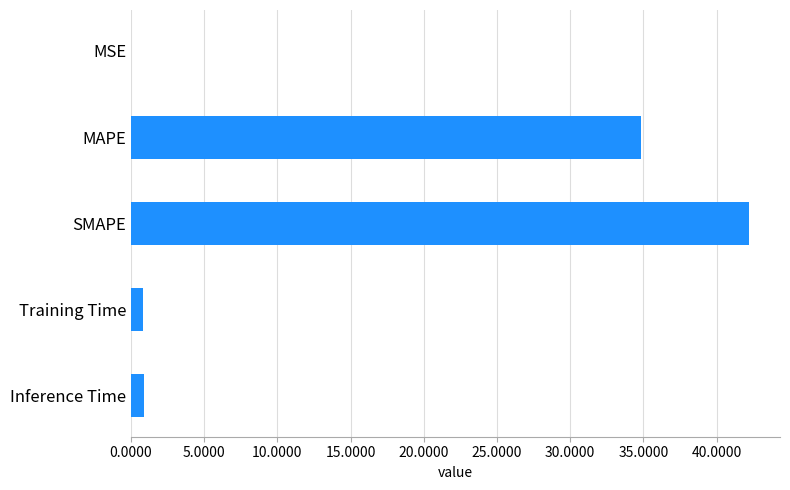

What is the sum of all values?

78.8